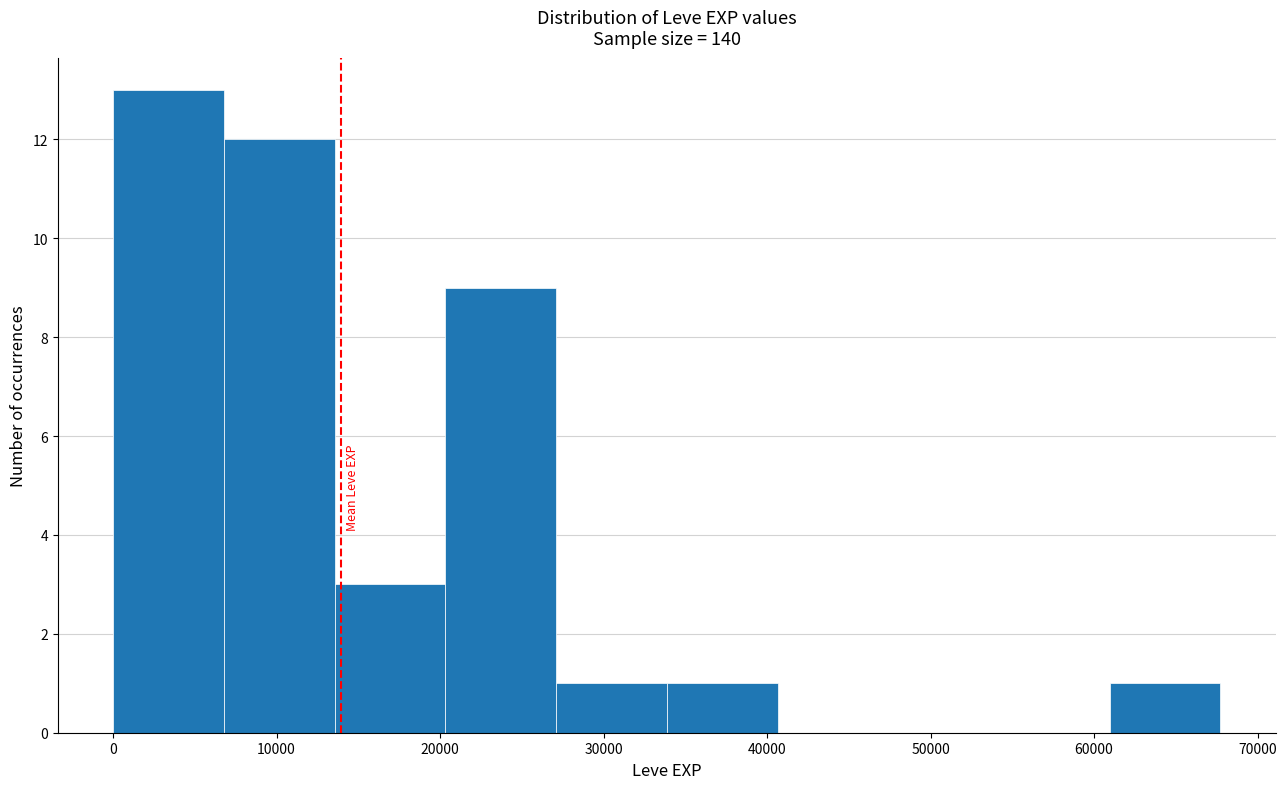

Reading left to right, transcribe this chart: for each bar, give the range it covers on the x-axis and its height. Neither the bar edges nor the heights are printed on the chart, so give them approximately, as read against the axes.

0 to 7000: 13
7000 to 14000: 12
14000 to 20000: 3
20000 to 27000: 9
27000 to 34000: 1
34000 to 41000: 1
41000 to 47000: 0
47000 to 54000: 0
54000 to 61000: 0
61000 to 68000: 1